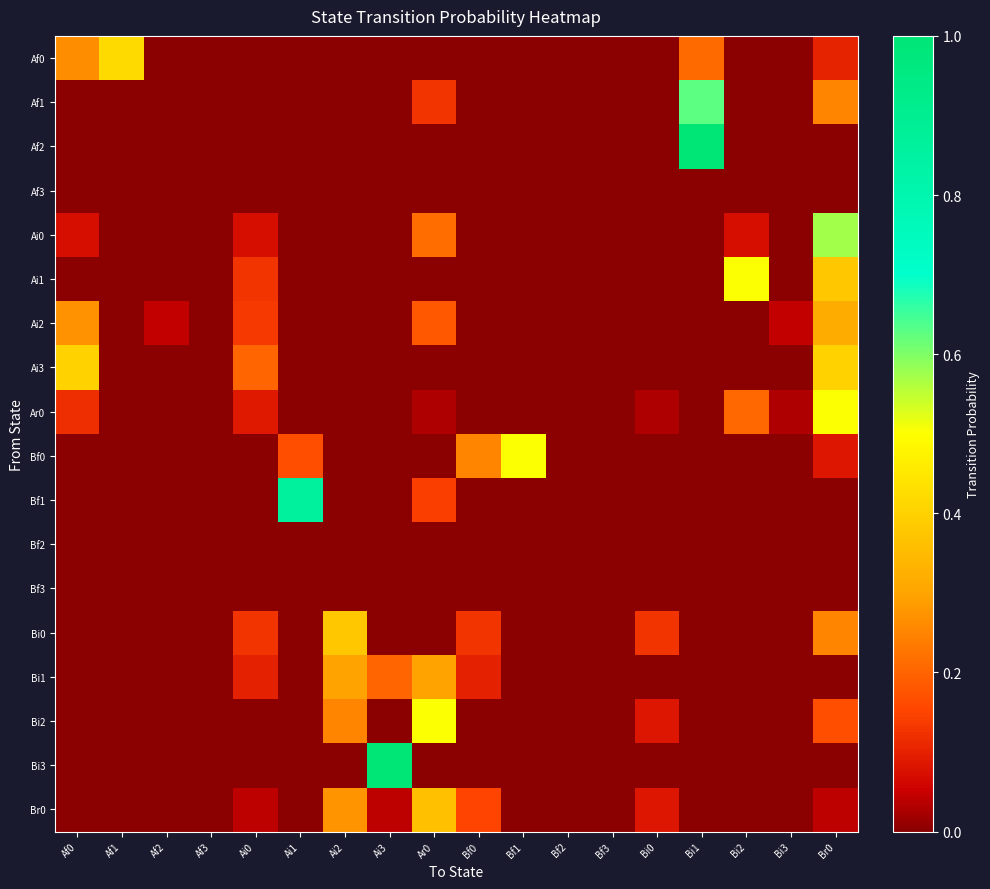

List the series in order of their peak value, lowest first.

Af3, Bf2, Bf3, Bi1, Ai2, Br0, Bi0, Ai3, Af0, Ai1, Ar0, Bf0, Bi2, Ai0, Af1, Bf1, Af2, Bi3